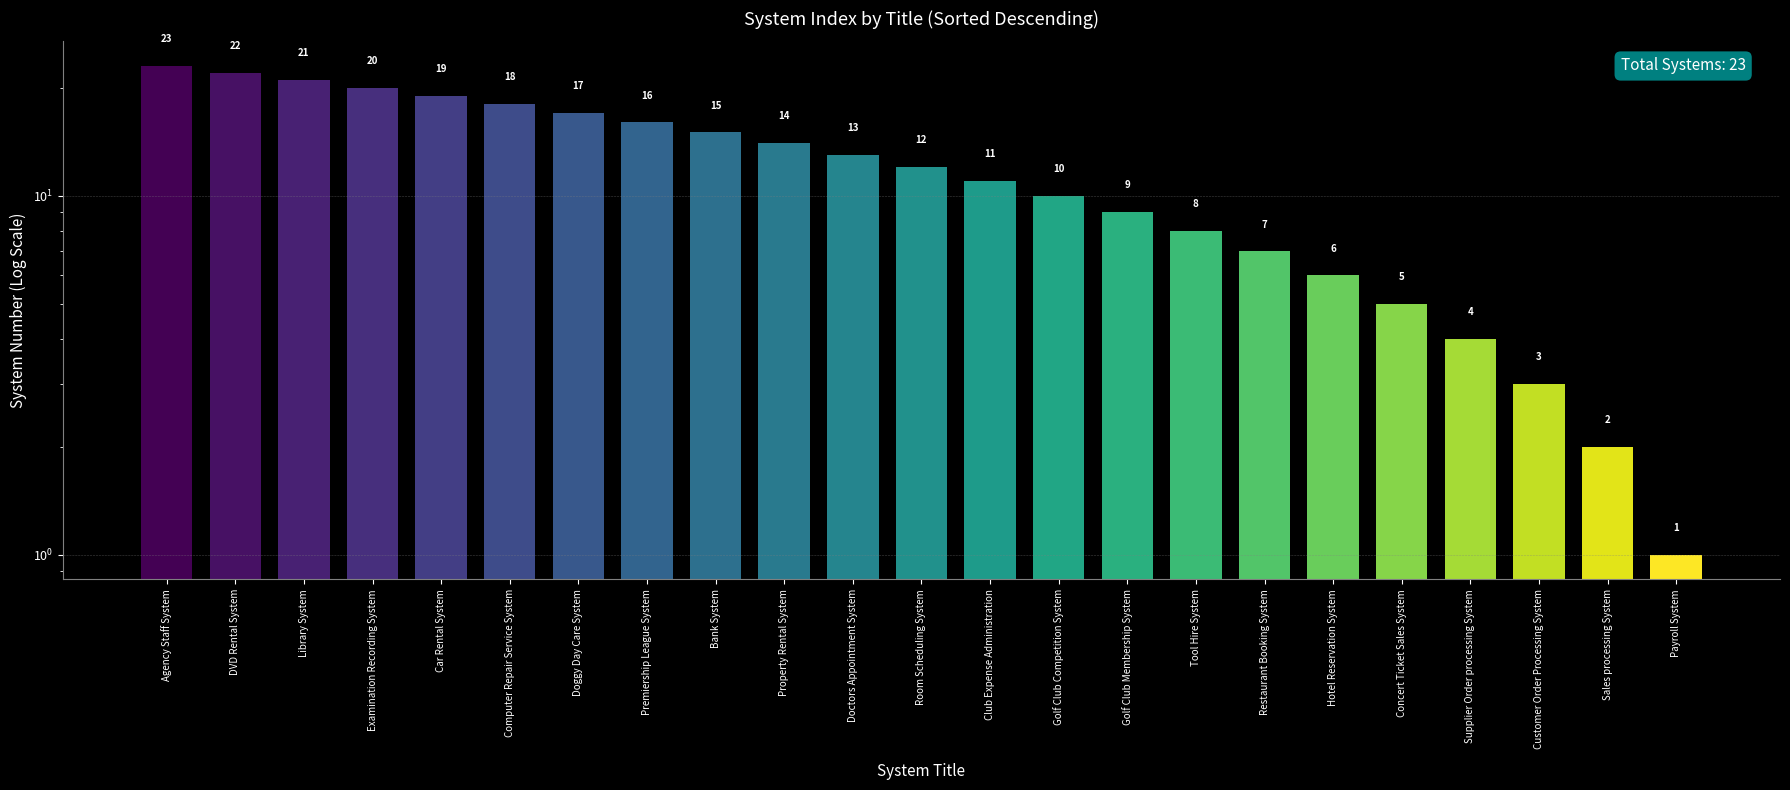

Which label corresponds to the smallest value in the chart?

Payroll System